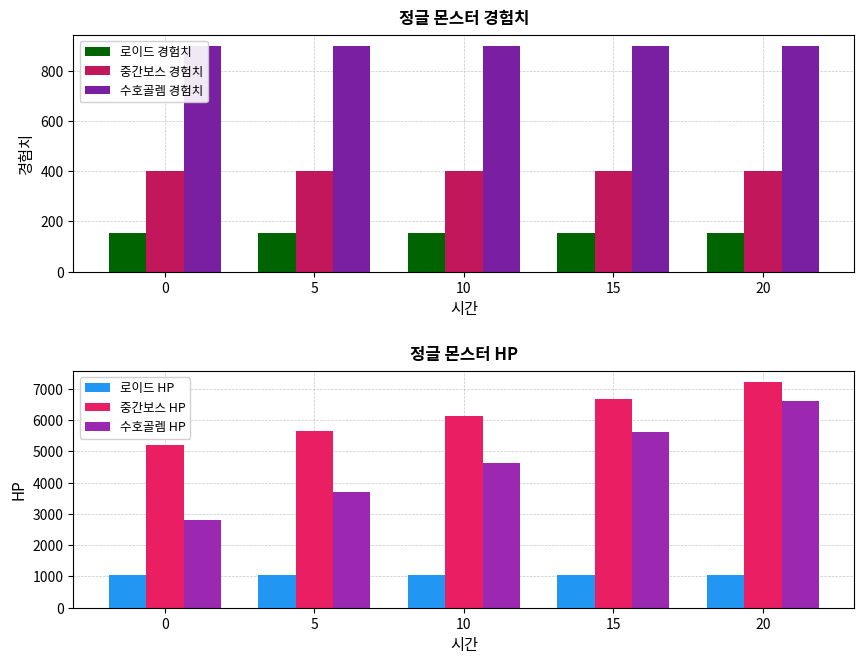

Reading right to left, list all the values displayed in this chart.

로이드 경험치: 153	153	153	153	153
중간보스 경험치: 400	400	400	400	400
수호골렘 경험치: 900	900	900	900	900
로이드 HP: 1050	1050	1050	1050	1050
중간보스 HP: 7220	6670	6120	5650	5200
수호골렘 HP: 6620	5620	4620	3700	2800